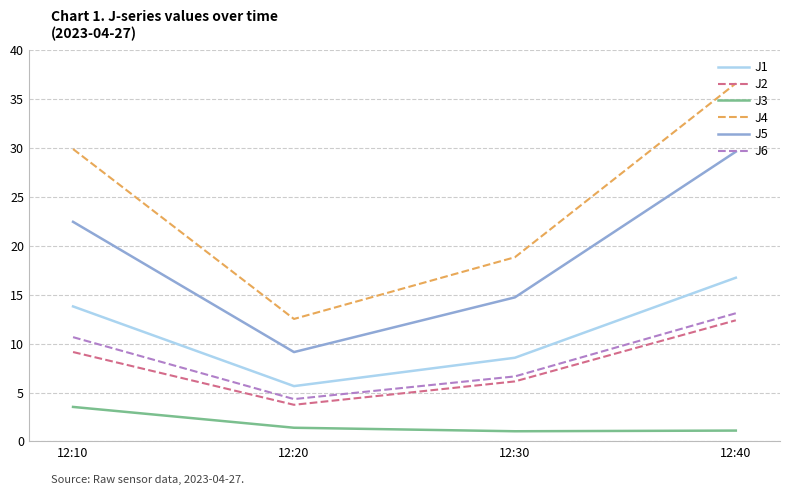

Which series has the largest total across all categories?

J4